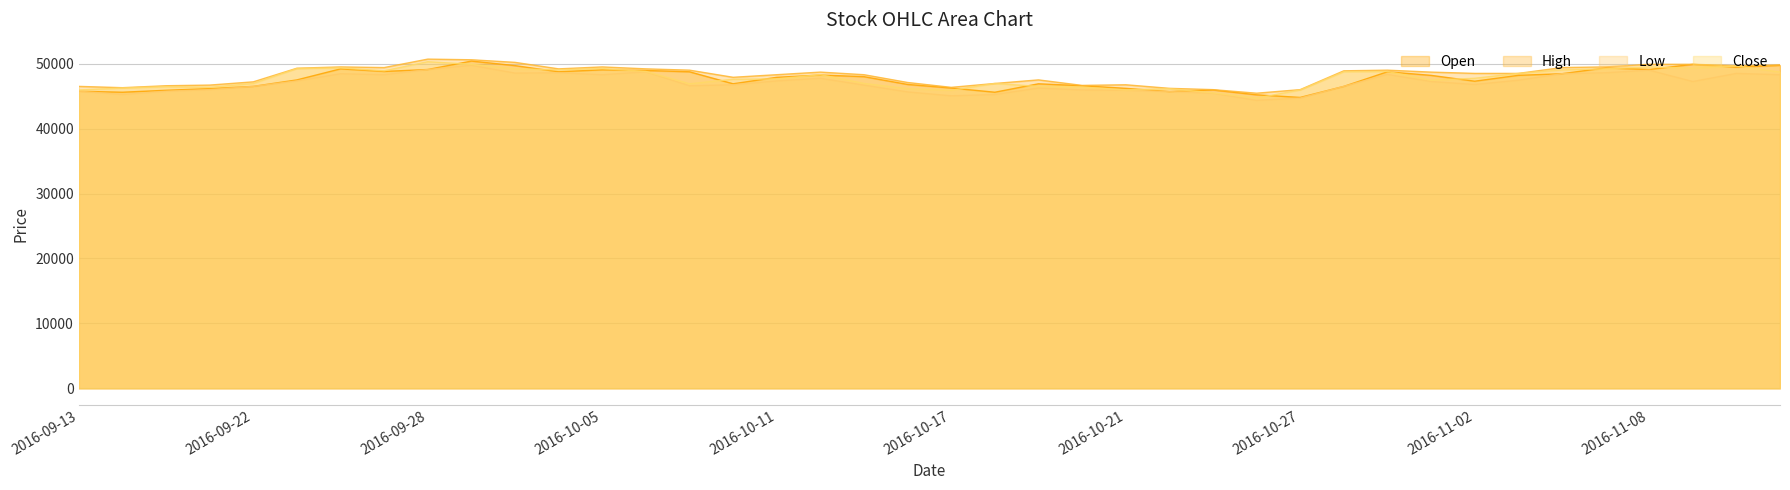

What is the total value across all series at 2016-10-06?

195700